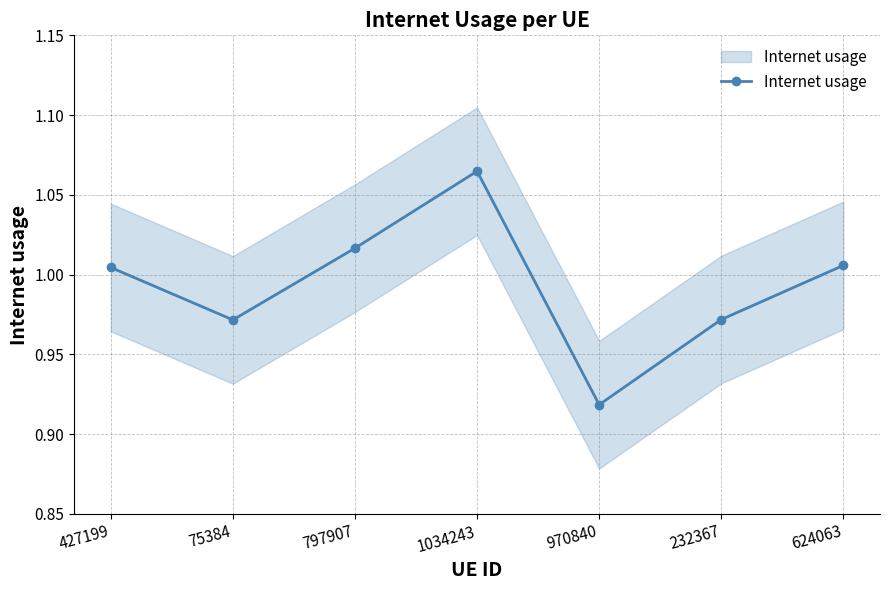

Count the number of categories in the chart.

7